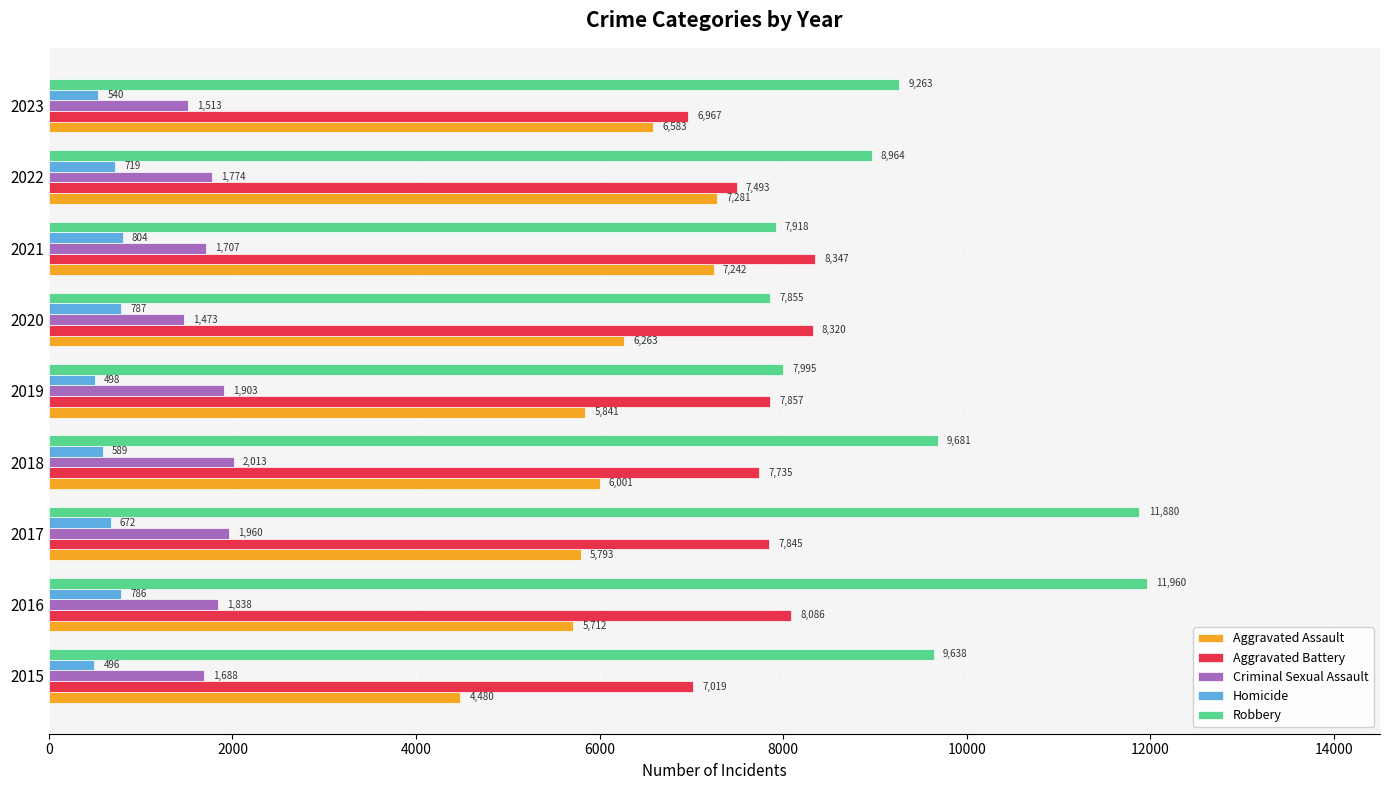

Is it true that Criminal Sexual Assault equals 2013 at 2018?

True